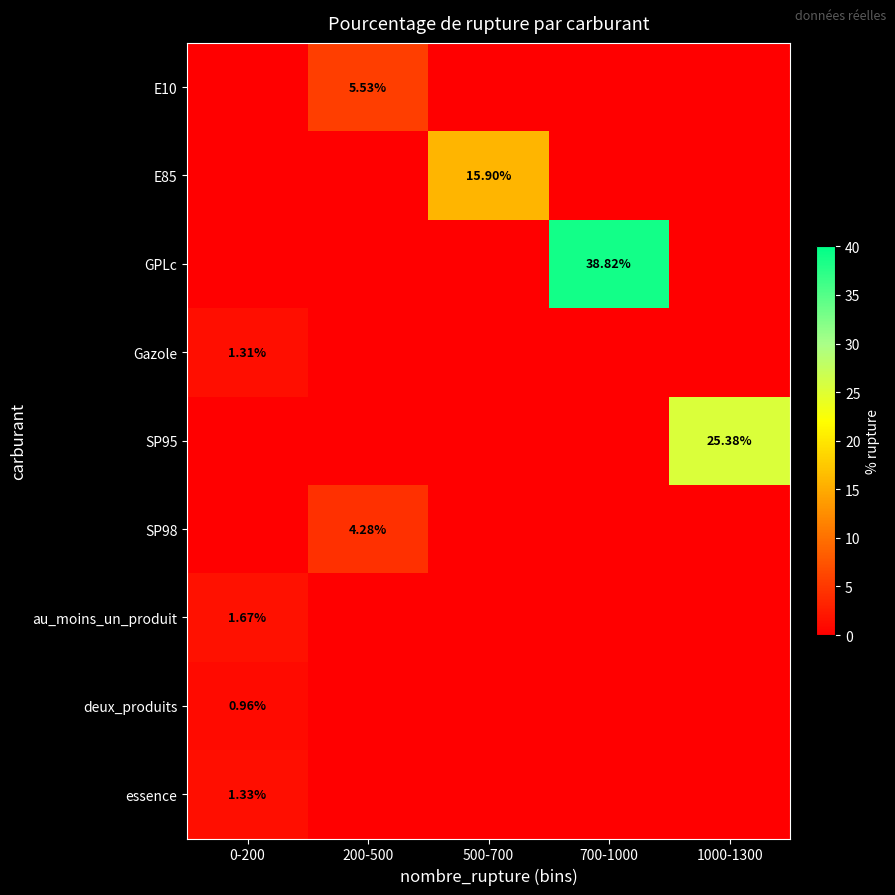

What is the total value across all series at 0-200?

5.3